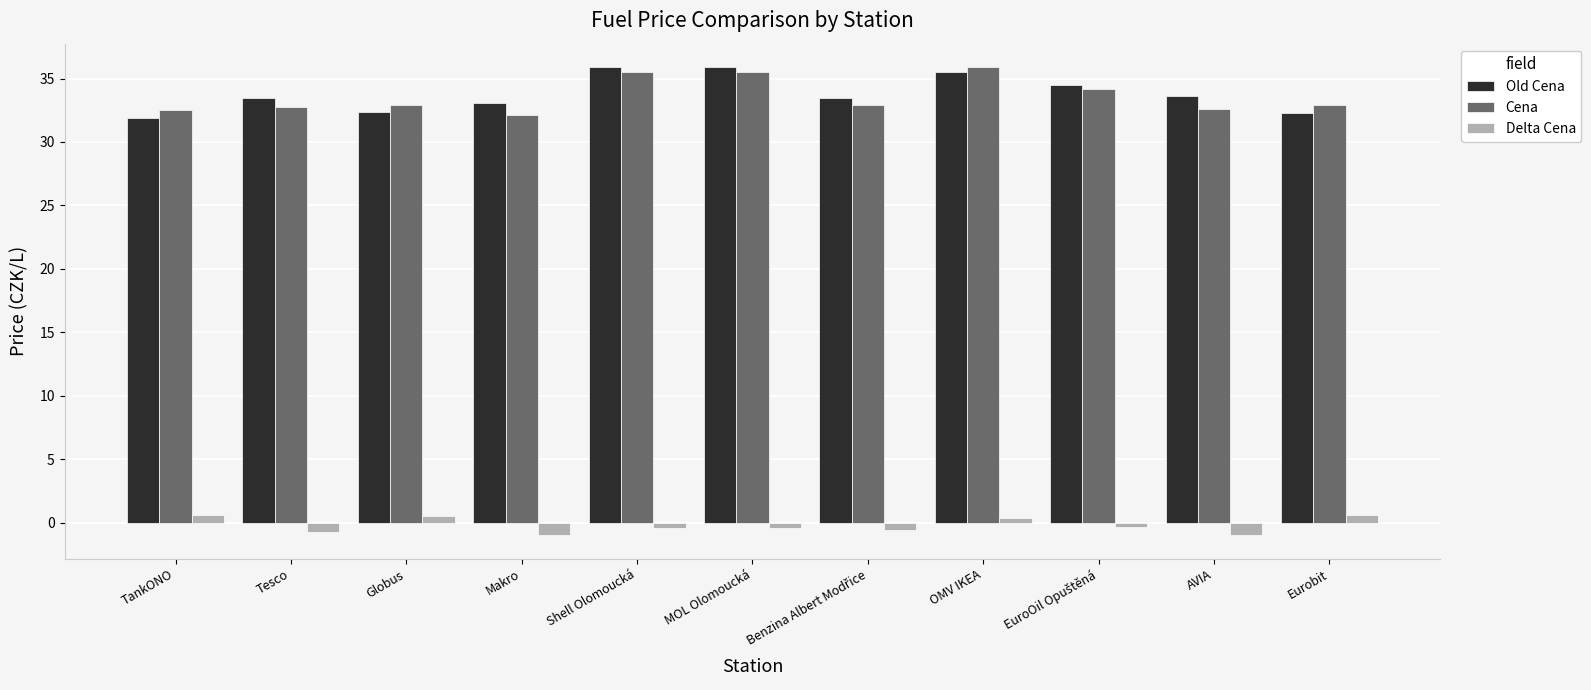

What is the maximum value for Delta Cena?

0.6